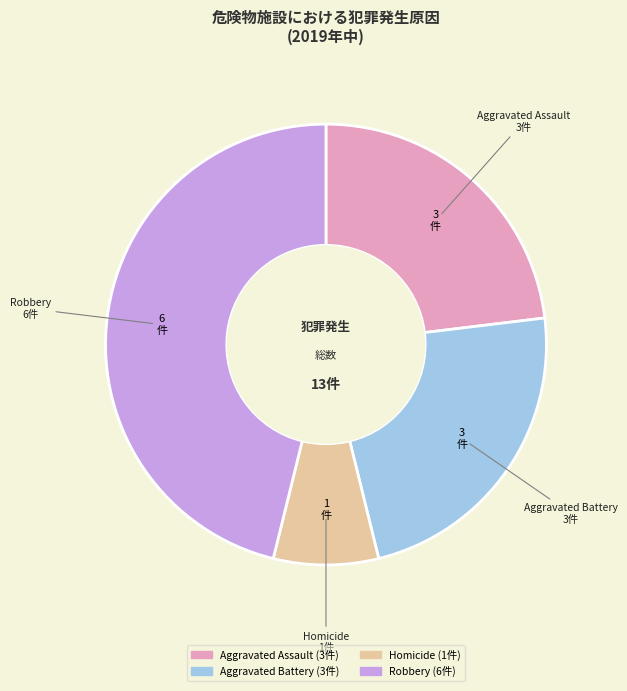

Is there a majority slice in this chart?

No